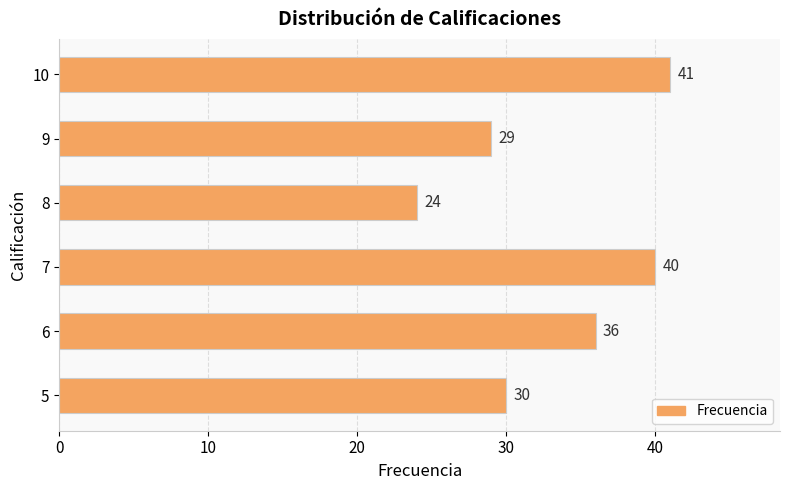

The chart shows a value of 40 at 7. True or false?

True